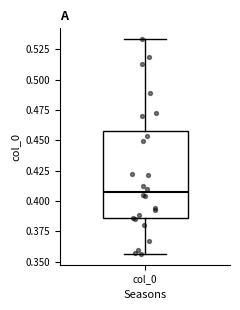

Where is the upper edge of the box for col_0 on the y-axis? The values are not printed on the chart, so give them approximately, as read against the axis.

0.460